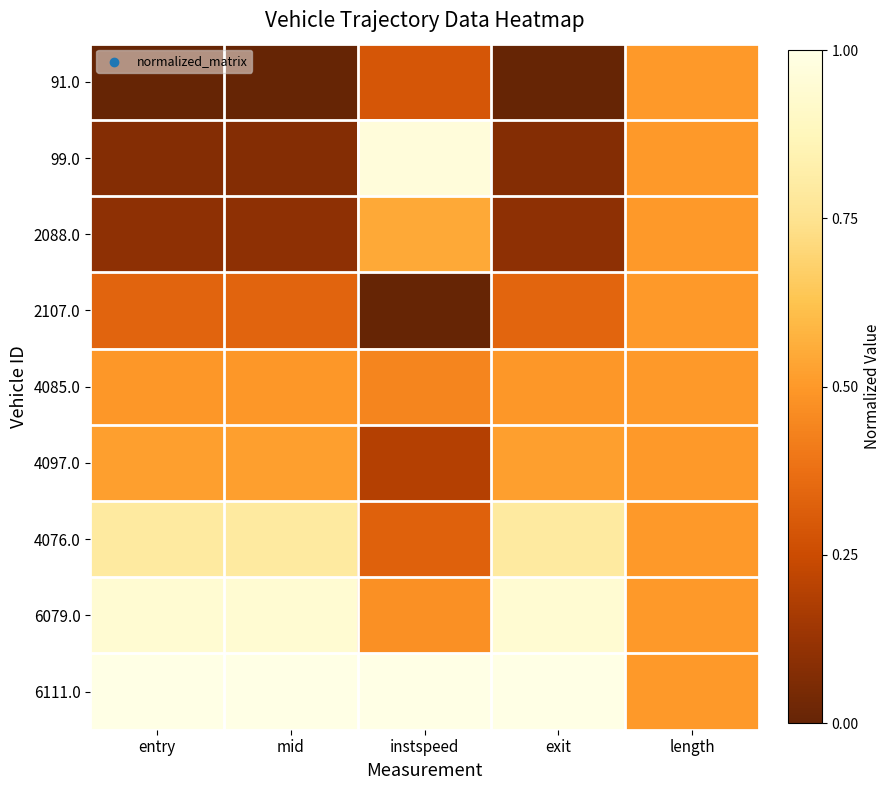

Rank the series by their maximum value, from highest to lowest.

6111.0, 99.0, 6079.0, 4076.0, 2088.0, 4097.0, 91.0, 2107.0, 4085.0